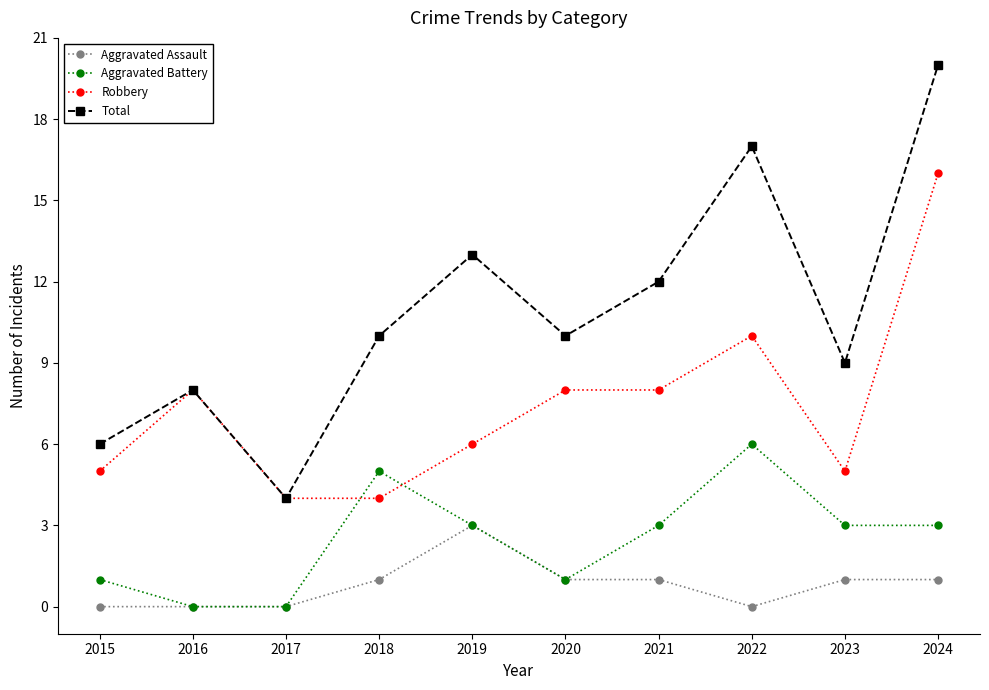

Which series has the largest total across all categories?

Total